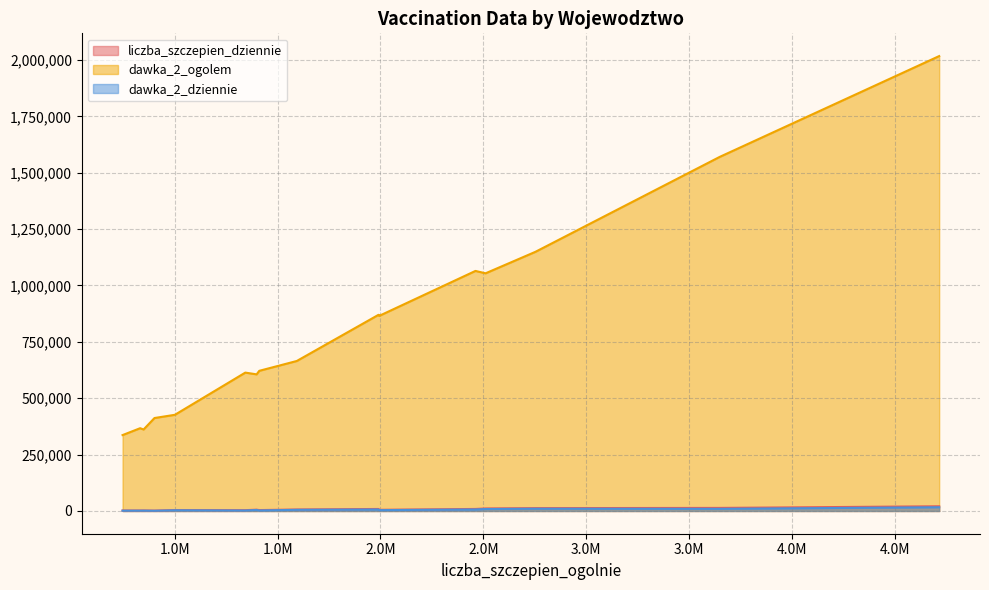

Does the chart display data point markers on the line(s)?

No